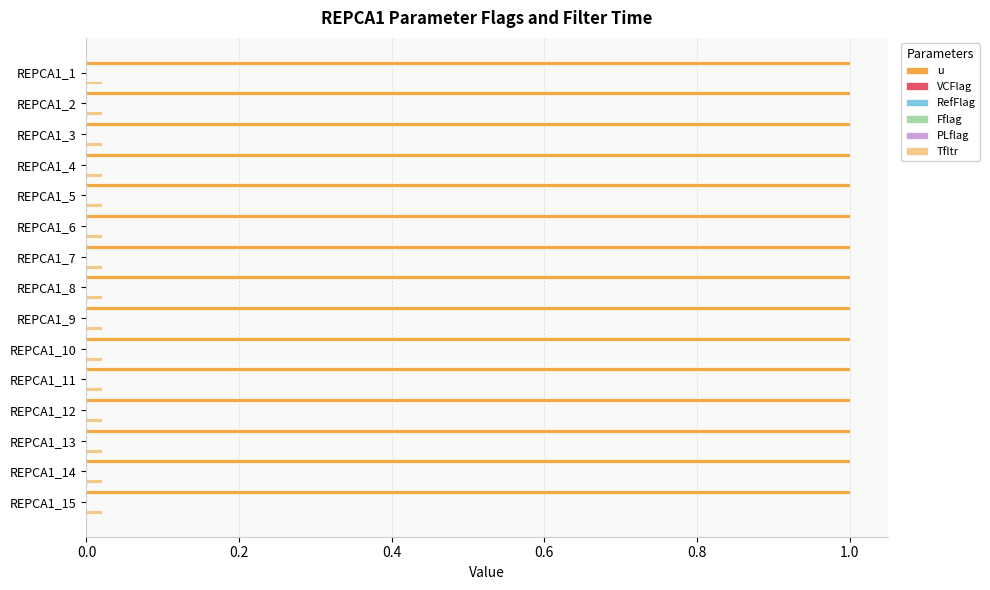

Which label corresponds to the largest value in the chart?

REPCA1_1